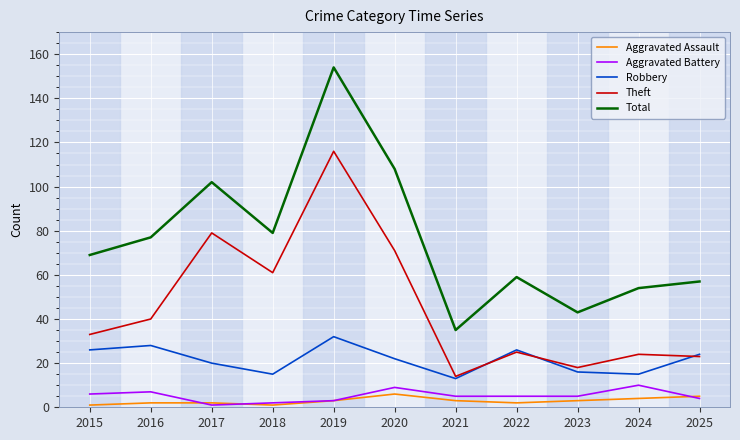

At which category is the sum across all series the highest?

2019